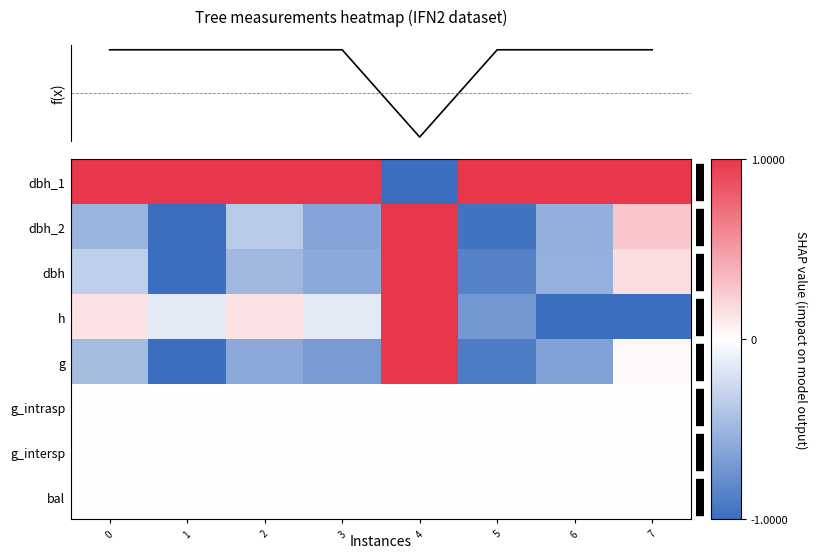

How many values in the h series exceed 0?

3